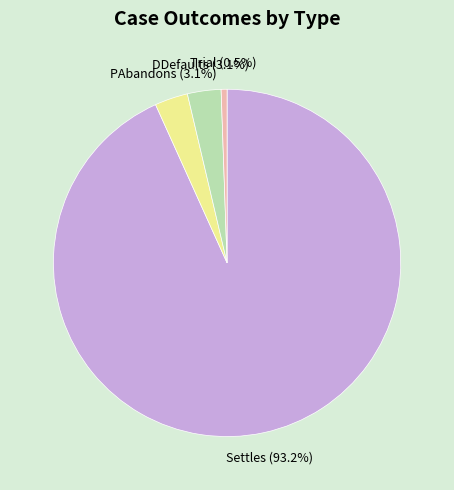

The PAbandons slice represents 3% of the pie. True or false?

True